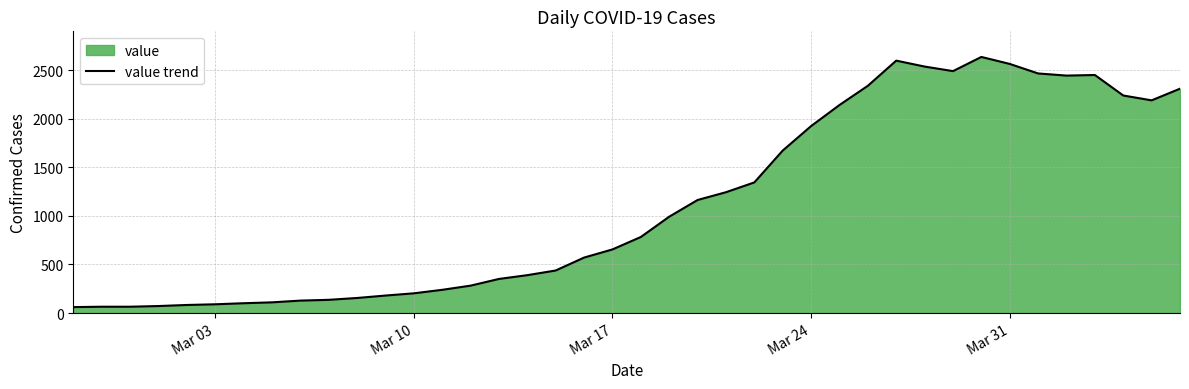

What is the smallest value displayed?

61